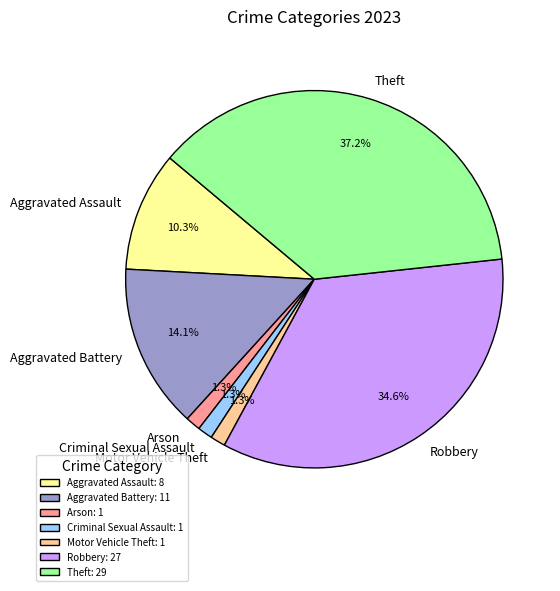

How much of the chart is everything except Robbery?

65.4%